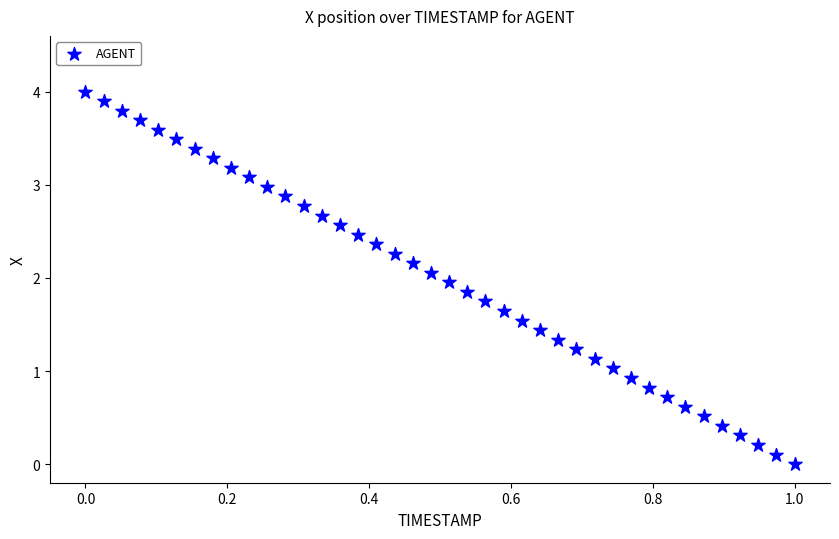

What is the range of Y values (max minus min)?

4.0